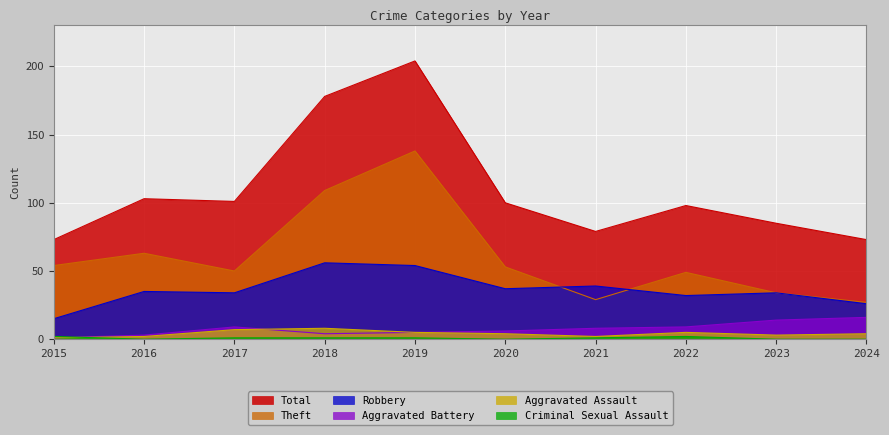

True or false: Criminal Sexual Assault has more than 2 interior local peaks.

False